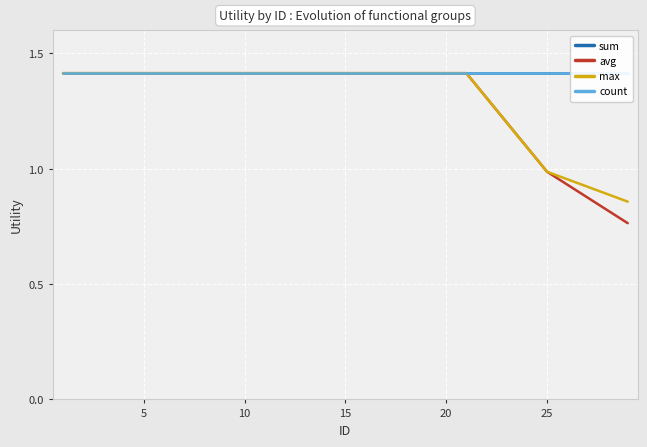

What are all the series names shown in the legend?

sum, avg, max, count